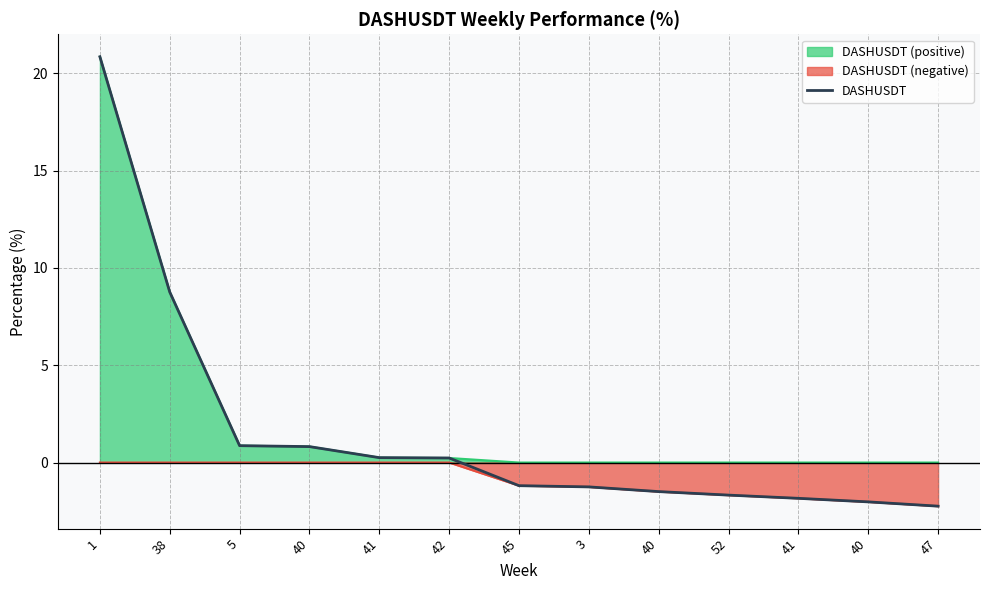

True or false: there are more than 2 points higher than both neighbors.

False